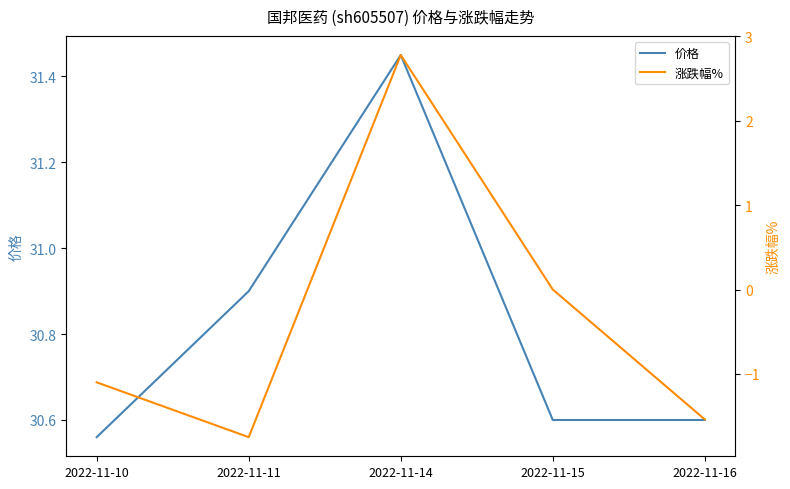

True or false: 涨跌幅% and 价格 cross at least once.

False